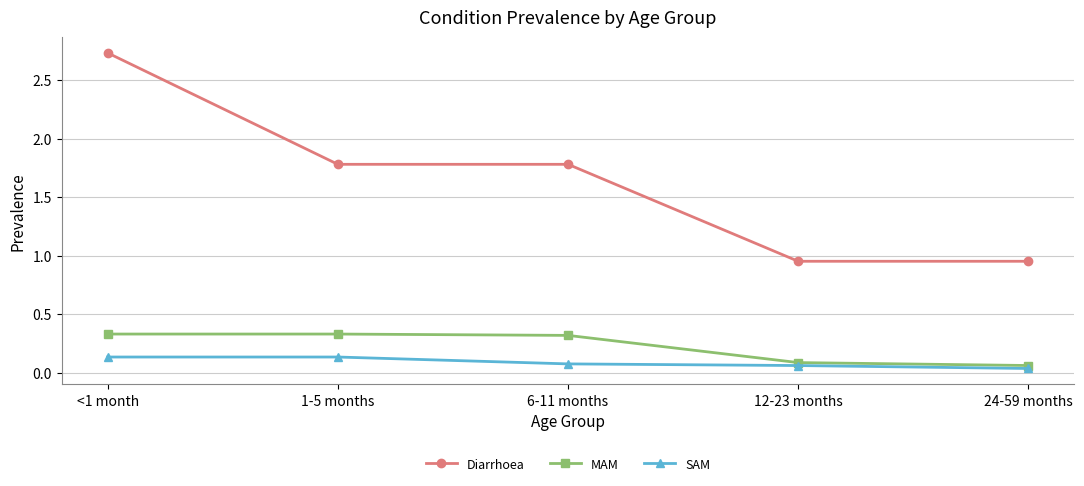

At how many categories does at least one series exceed 1?

3